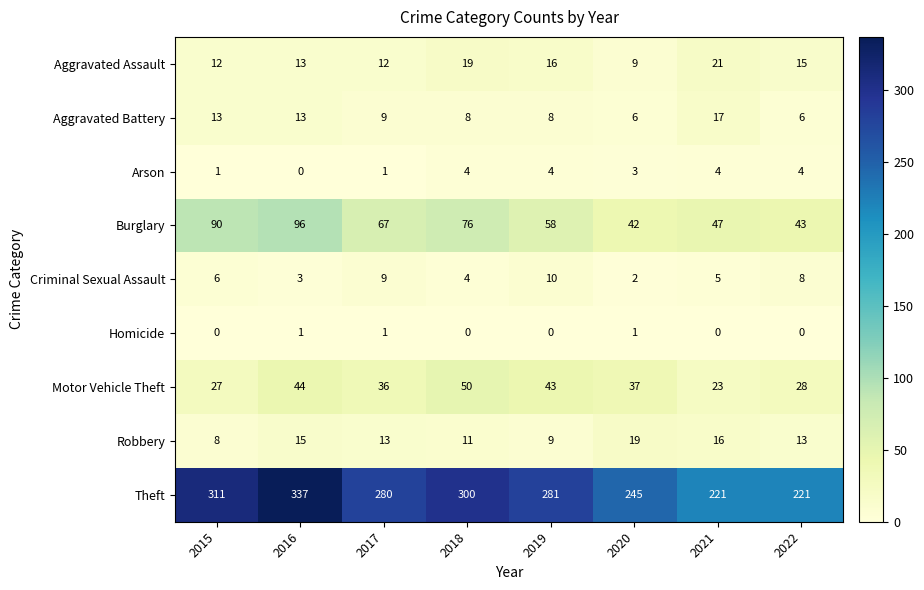

Which series has the largest range (max minus min)?

Theft